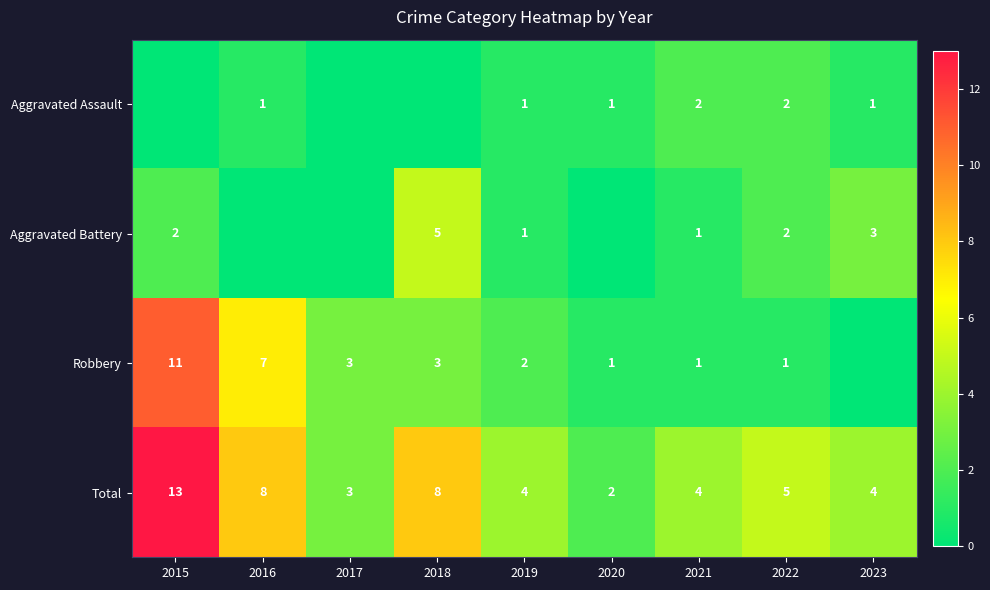

Which category has the lowest value across all series?

2015